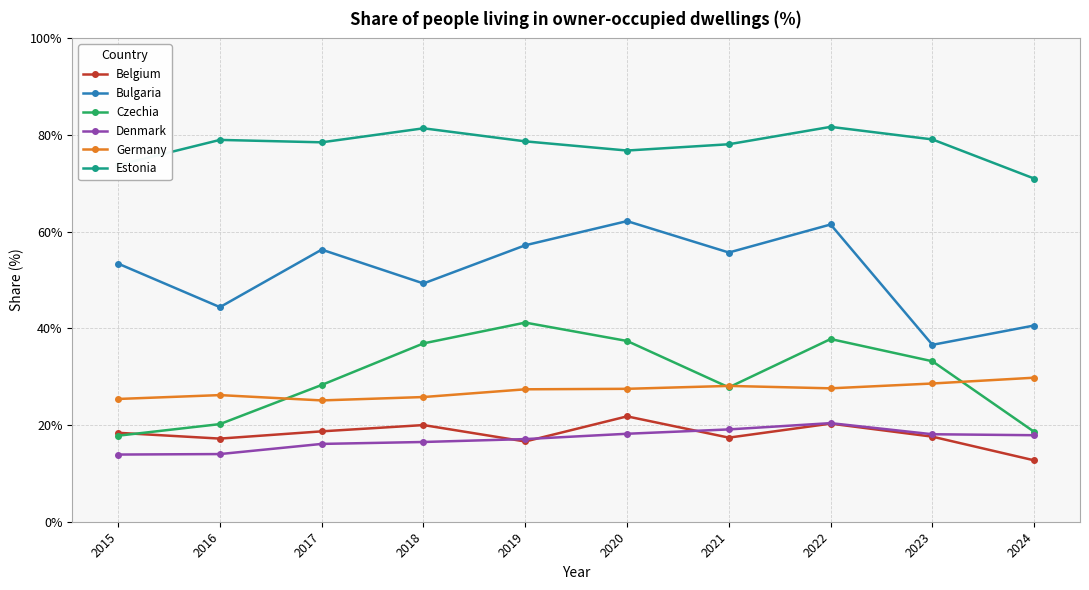

What are all the series names shown in the legend?

Belgium, Bulgaria, Czechia, Denmark, Germany, Estonia